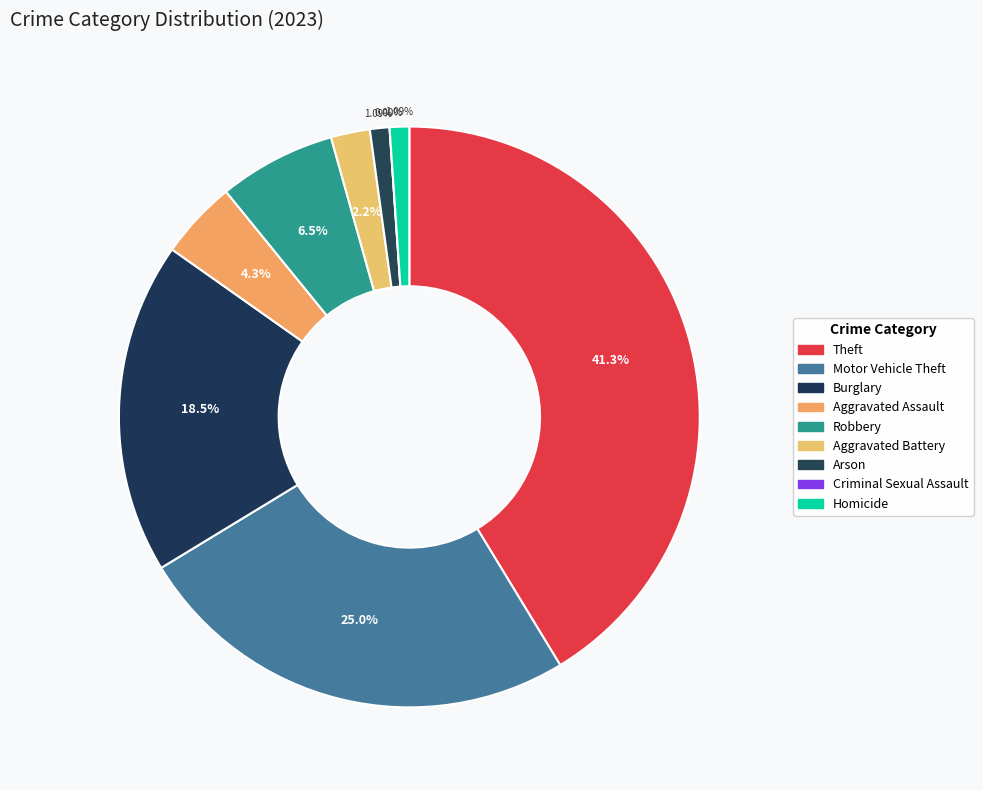

To the nearest percent, what is the difference between the Robbery and Arson slice percentages?

5%